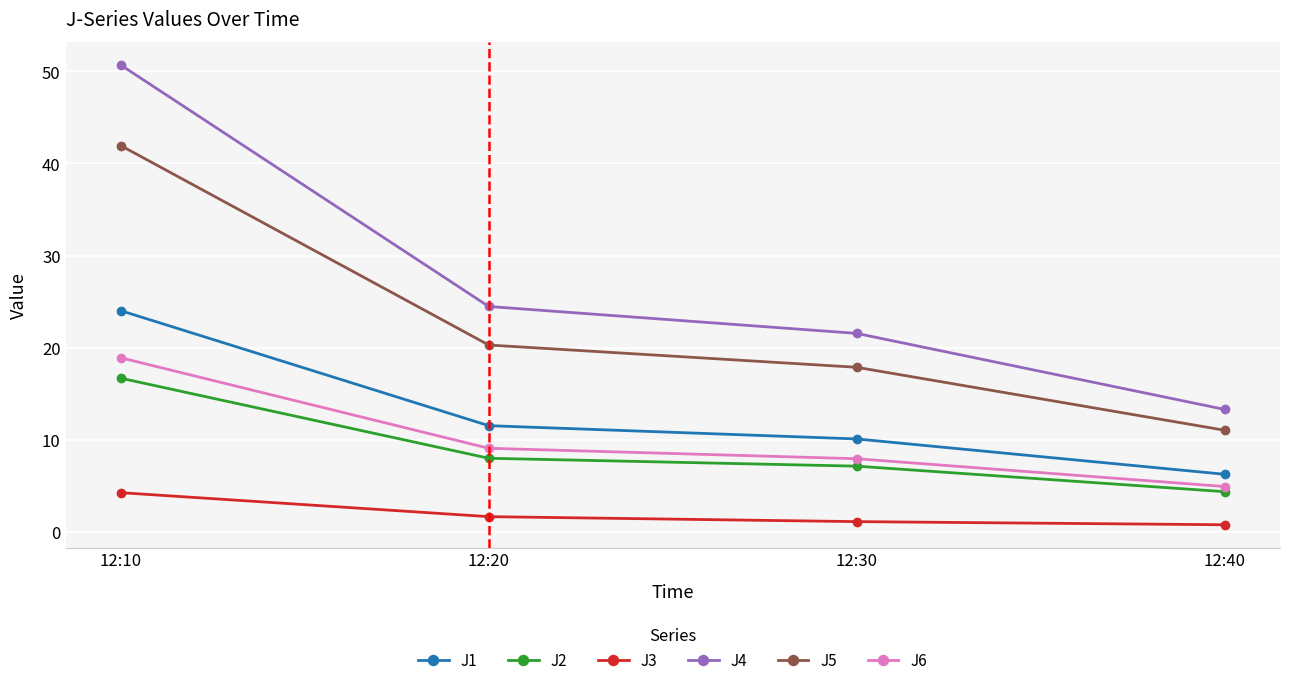

The J6 series shows 28.9 at 12:10. True or false?

False